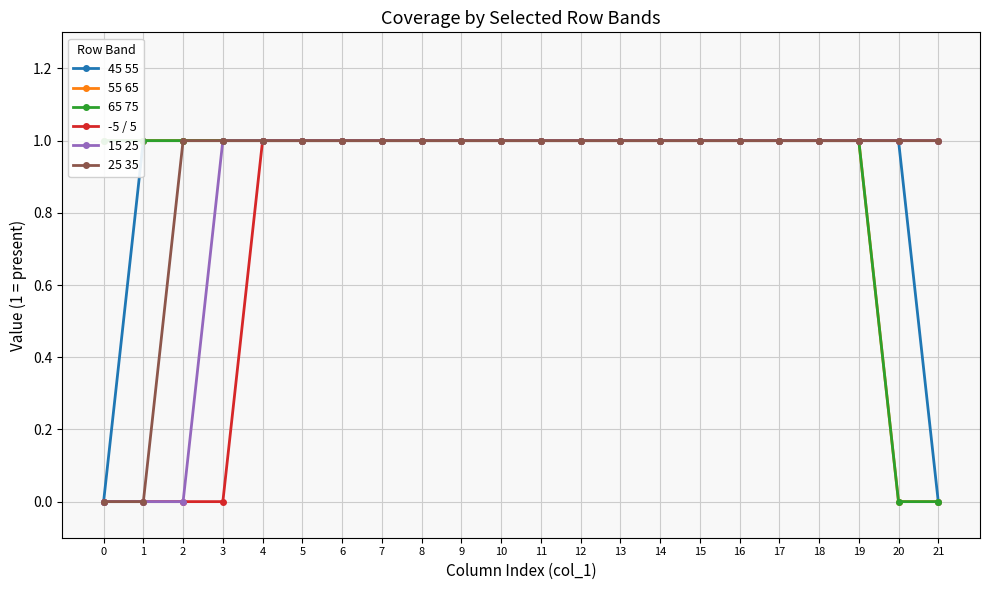

True or false: -5 / 5 has a value of 0 at 2.

True